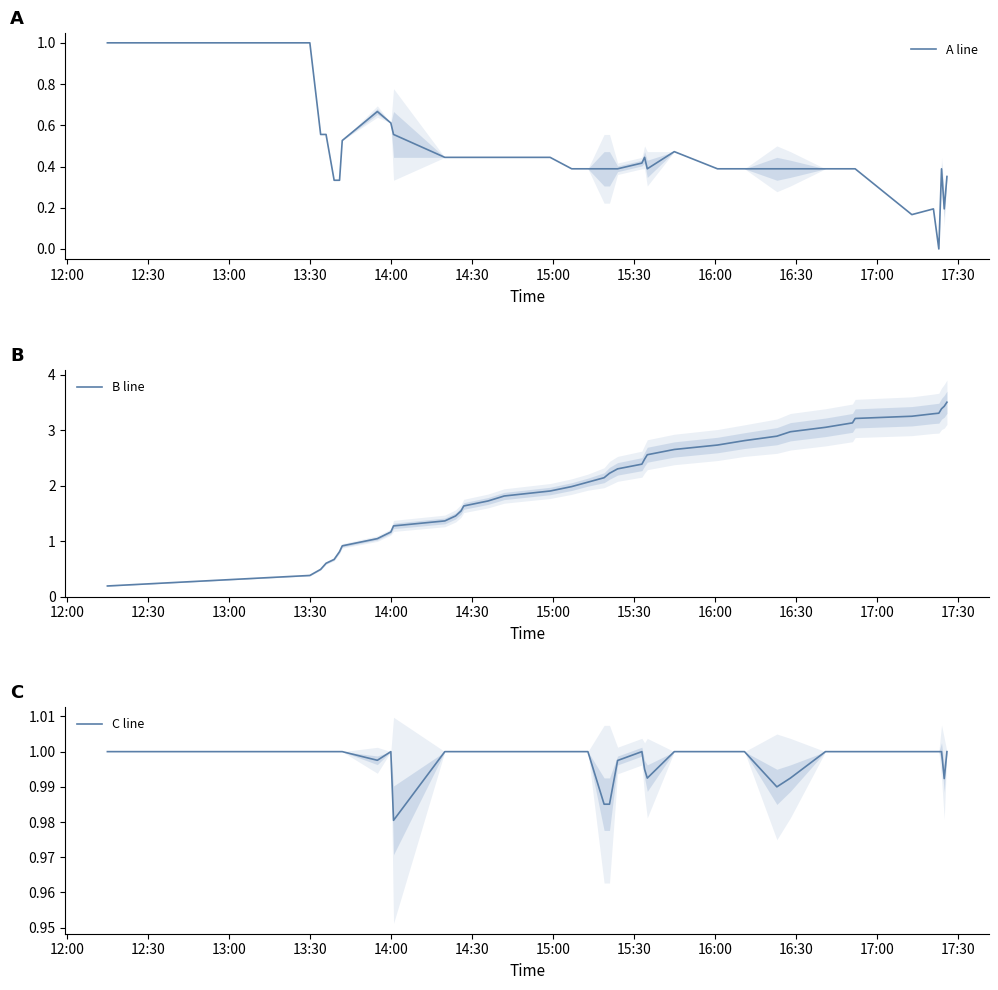

Count the number of data series in this chart.

3